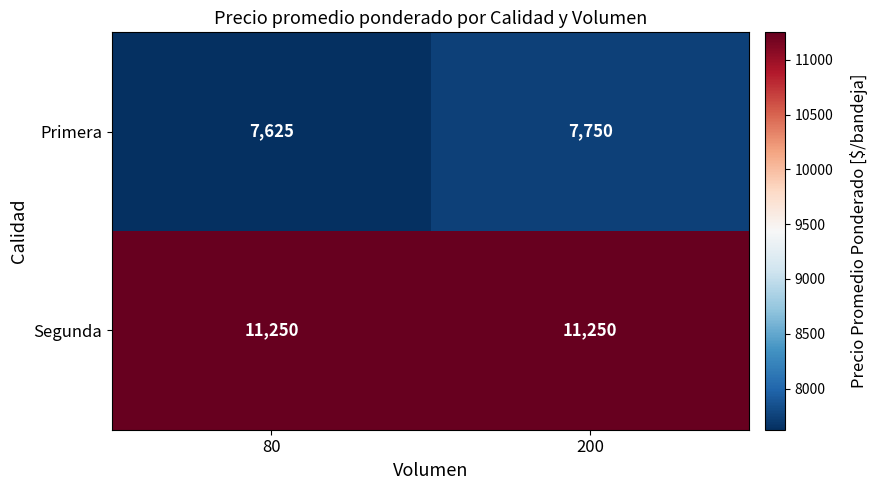

At which category does the chart reach its minimum across all series?

80